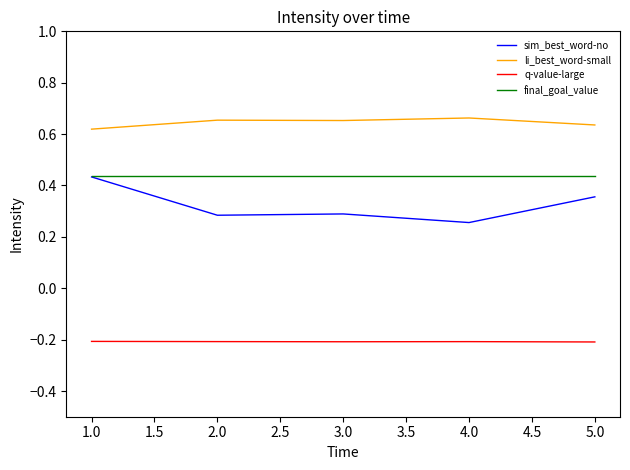

What is the spread (max minus min) of values at 4.0?

0.9